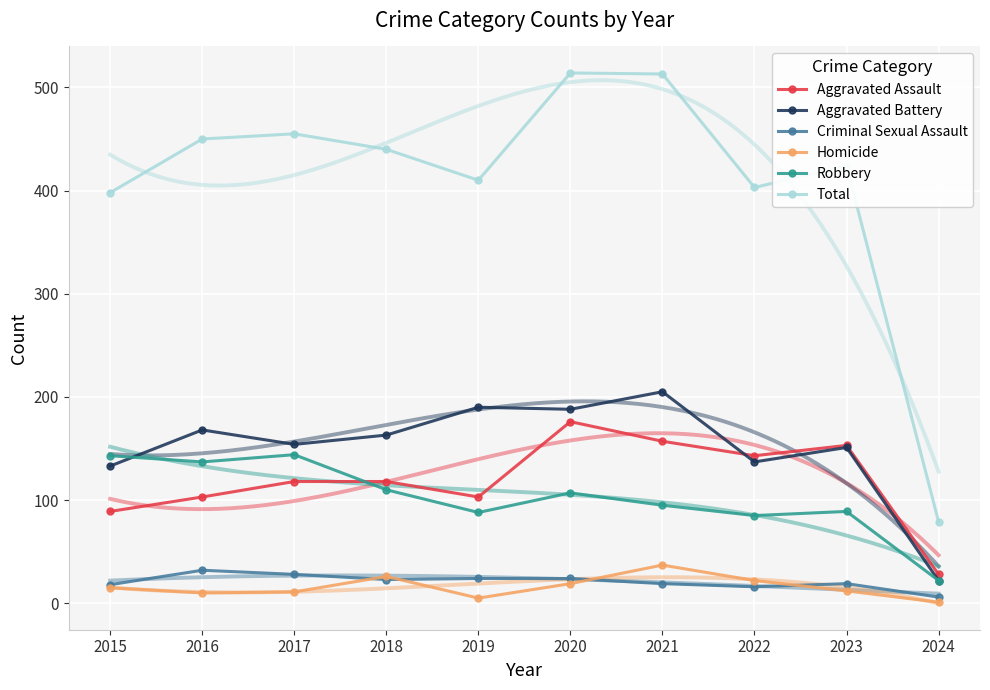

Which series has the widest spread of values?

Total